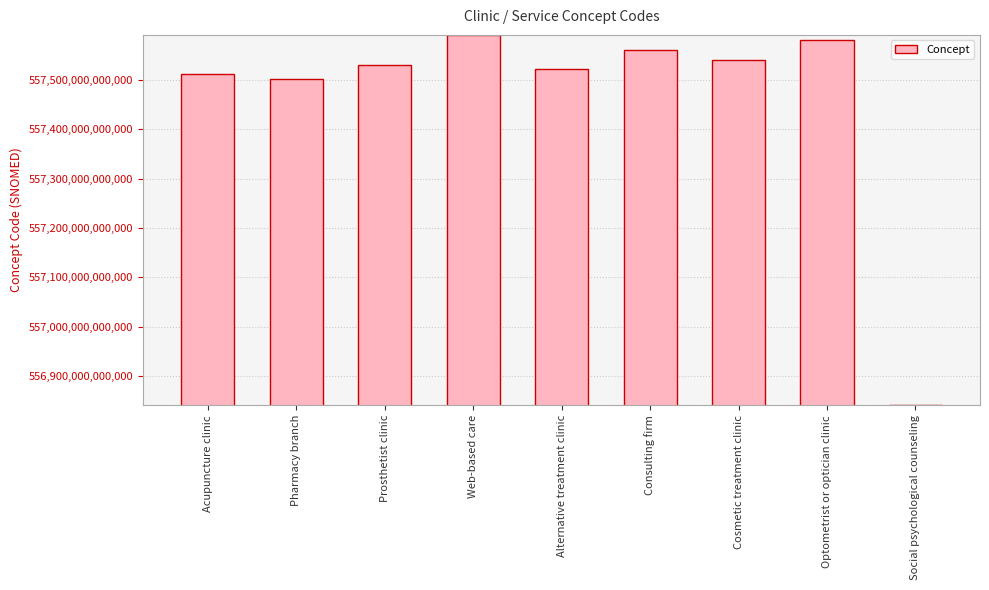

Which category has the lowest value across all series?

Social psychological counseling